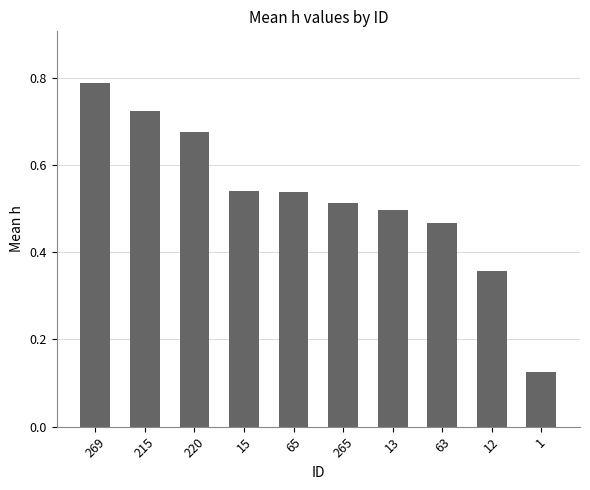

What is the sum of the values at 220 and 215?

1.4